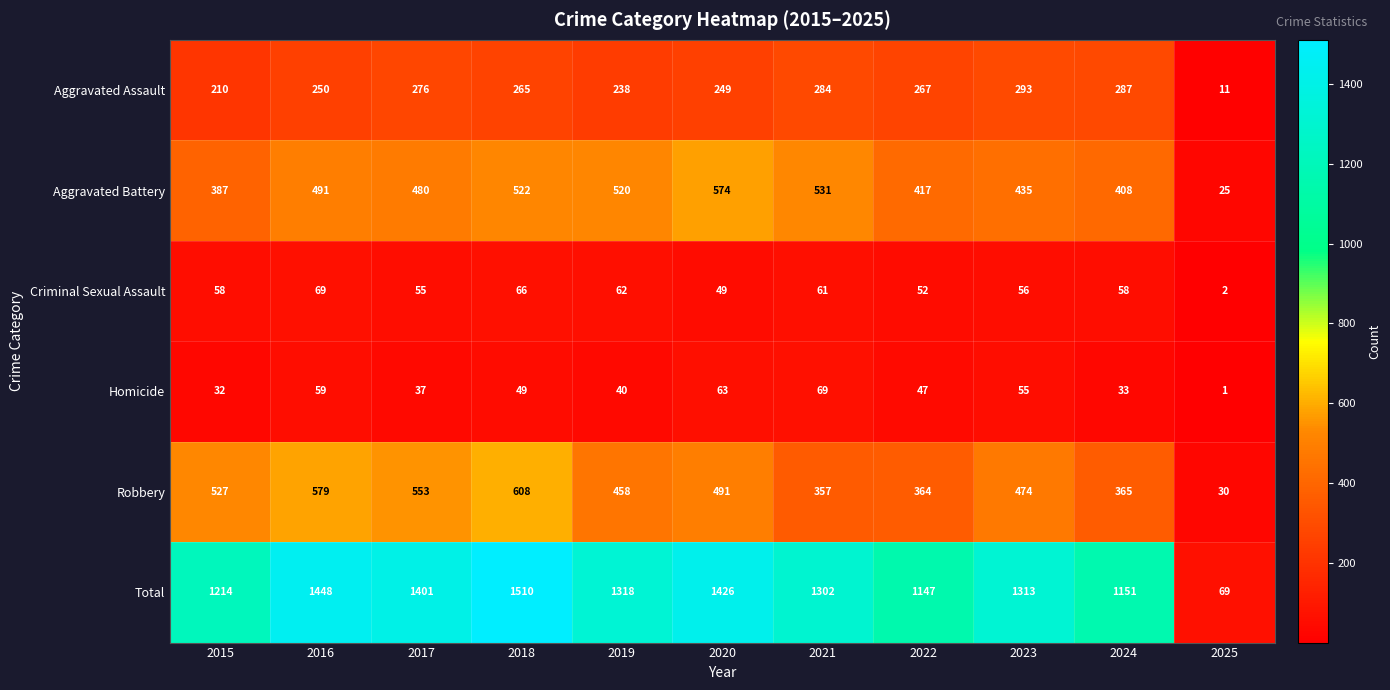

What is the sum of the Homicide values at 2022 and 2025?

48